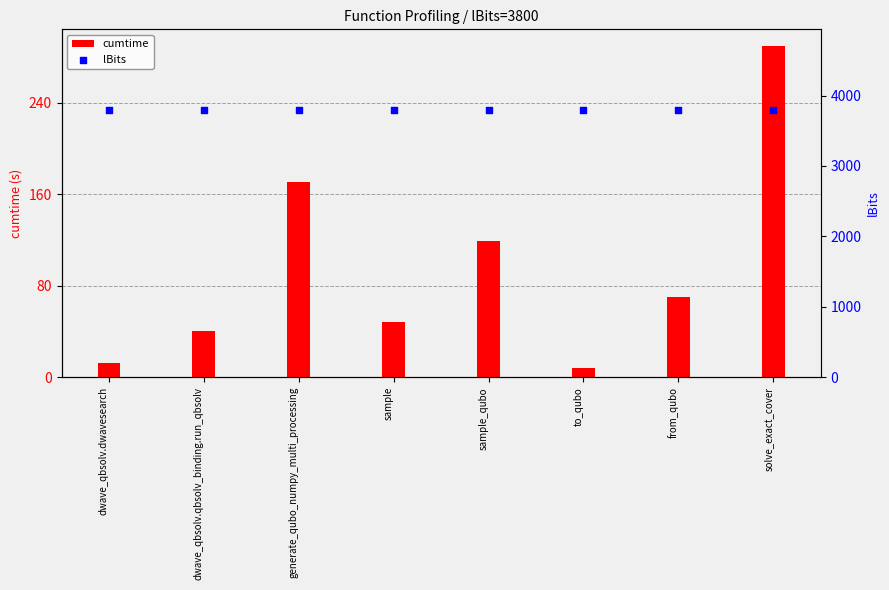

Which series contains the highest Y value?

lBits